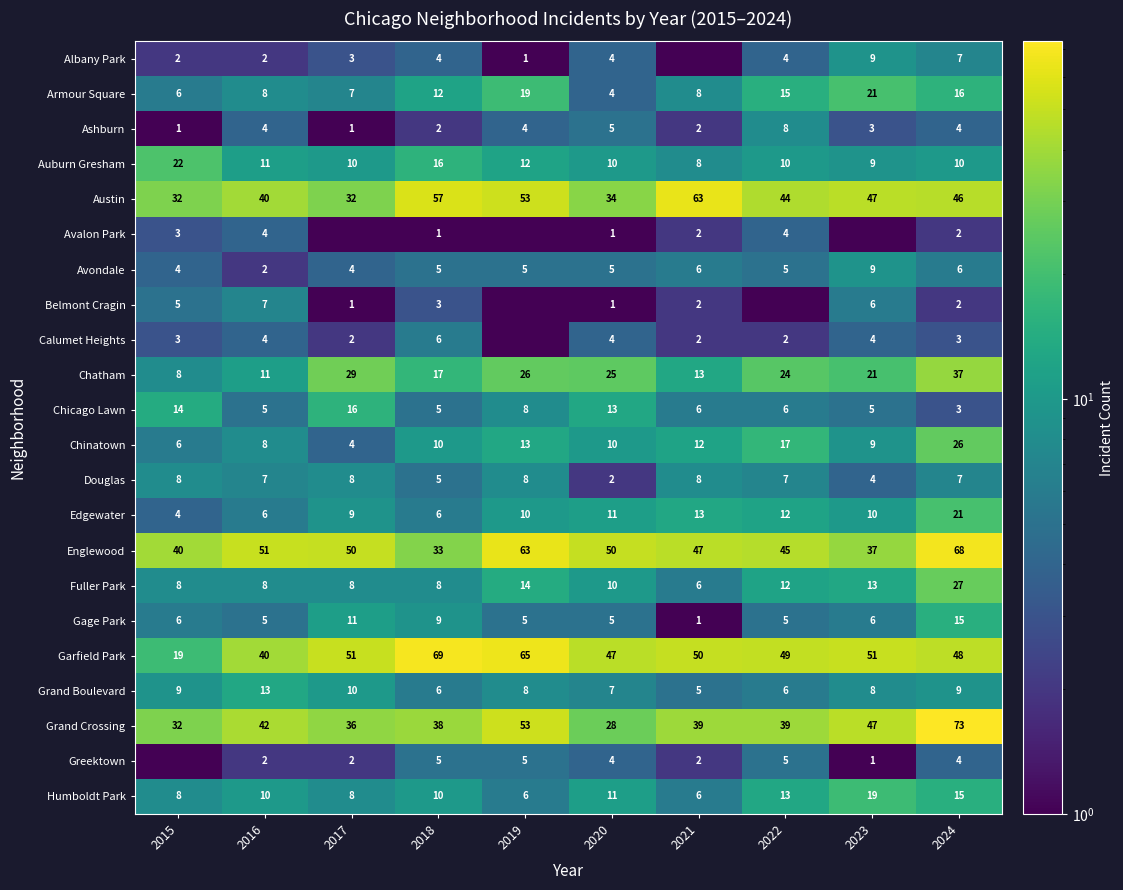

Count the Ashburn values in the range 2 to 4.

6